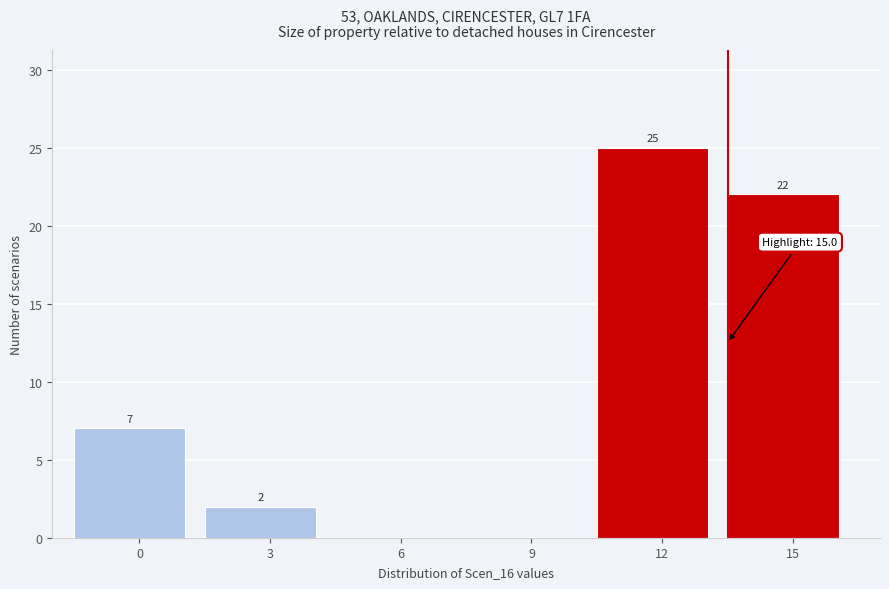

Reading right to left, extract all data points from this chart.

15=22	12=25	9=0	6=0	3=2	0=7